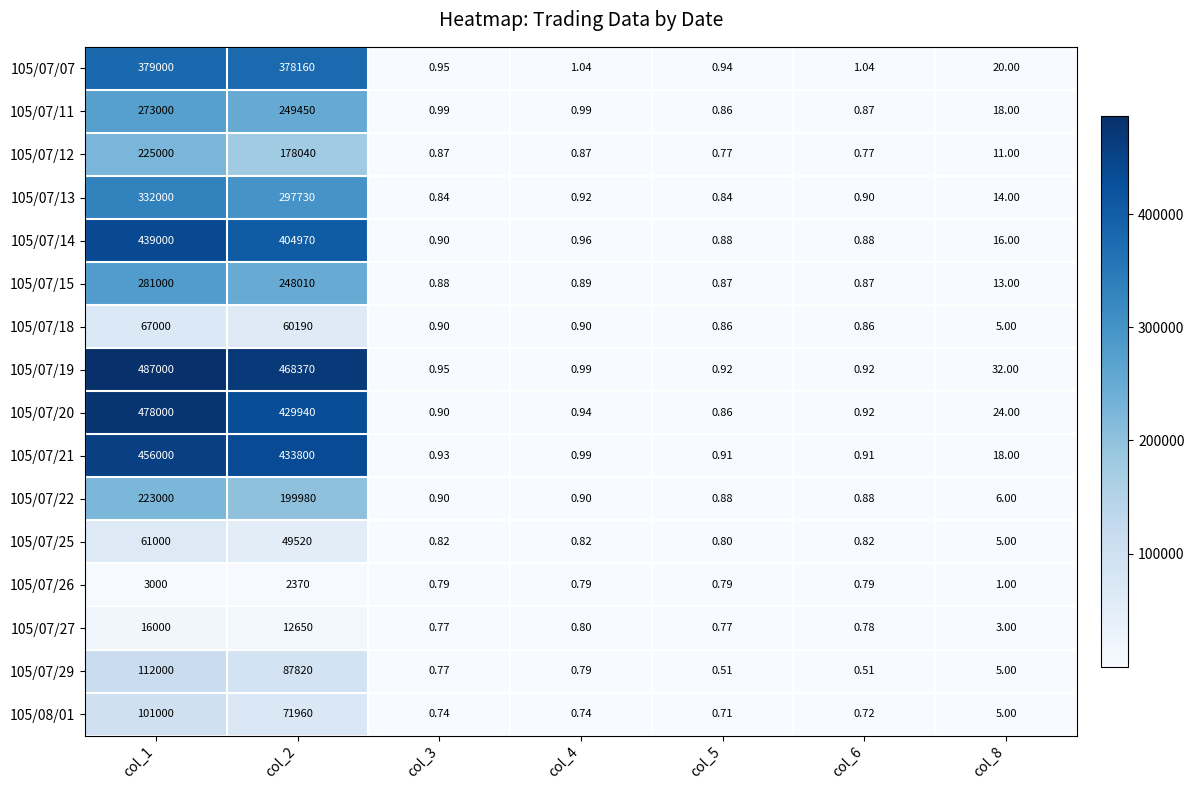

What is the spread (max minus min) of values at col_5?

0.4